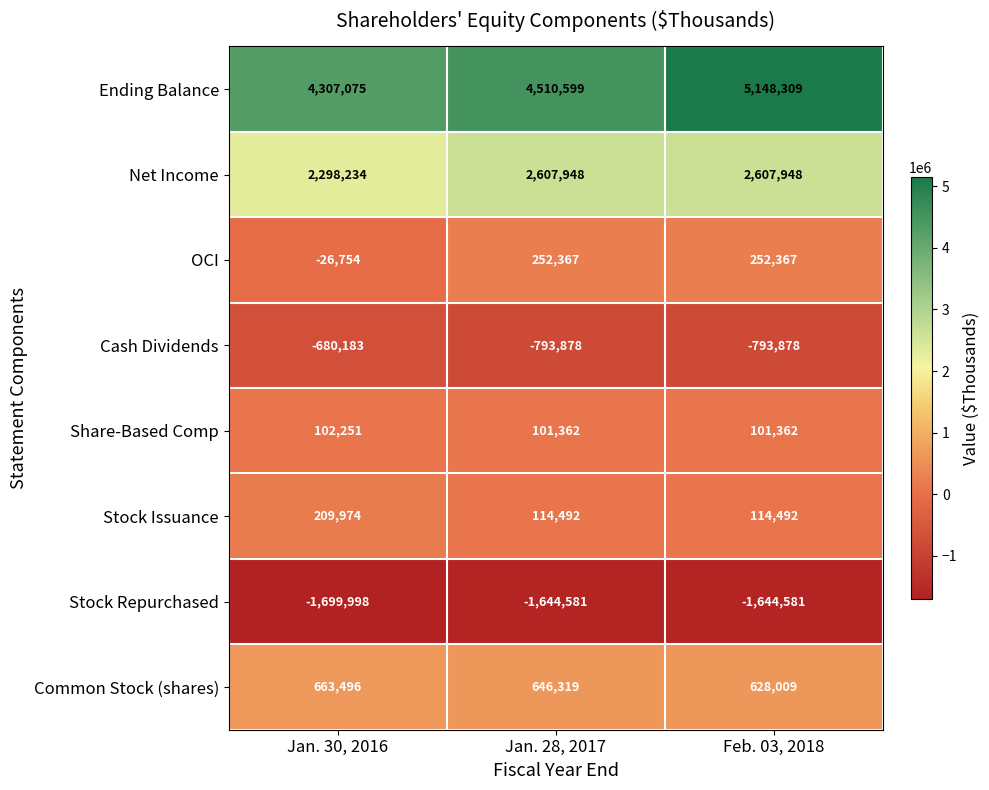

Reading left to right, list all the values displayed in this chart.

Ending Balance: Jan. 30, 2016=4307075	Jan. 28, 2017=4510599	Feb. 03, 2018=5148309
Net Income: Jan. 30, 2016=2298234	Jan. 28, 2017=2607948	Feb. 03, 2018=2607948
OCI: Jan. 30, 2016=-26754	Jan. 28, 2017=252367	Feb. 03, 2018=252367
Cash Dividends: Jan. 30, 2016=-680183	Jan. 28, 2017=-793878	Feb. 03, 2018=-793878
Share-Based Comp: Jan. 30, 2016=102251	Jan. 28, 2017=101362	Feb. 03, 2018=101362
Stock Issuance: Jan. 30, 2016=209974	Jan. 28, 2017=114492	Feb. 03, 2018=114492
Stock Repurchased: Jan. 30, 2016=-1699998	Jan. 28, 2017=-1644581	Feb. 03, 2018=-1644581
Common Stock (shares): Jan. 30, 2016=663496	Jan. 28, 2017=646319	Feb. 03, 2018=628009